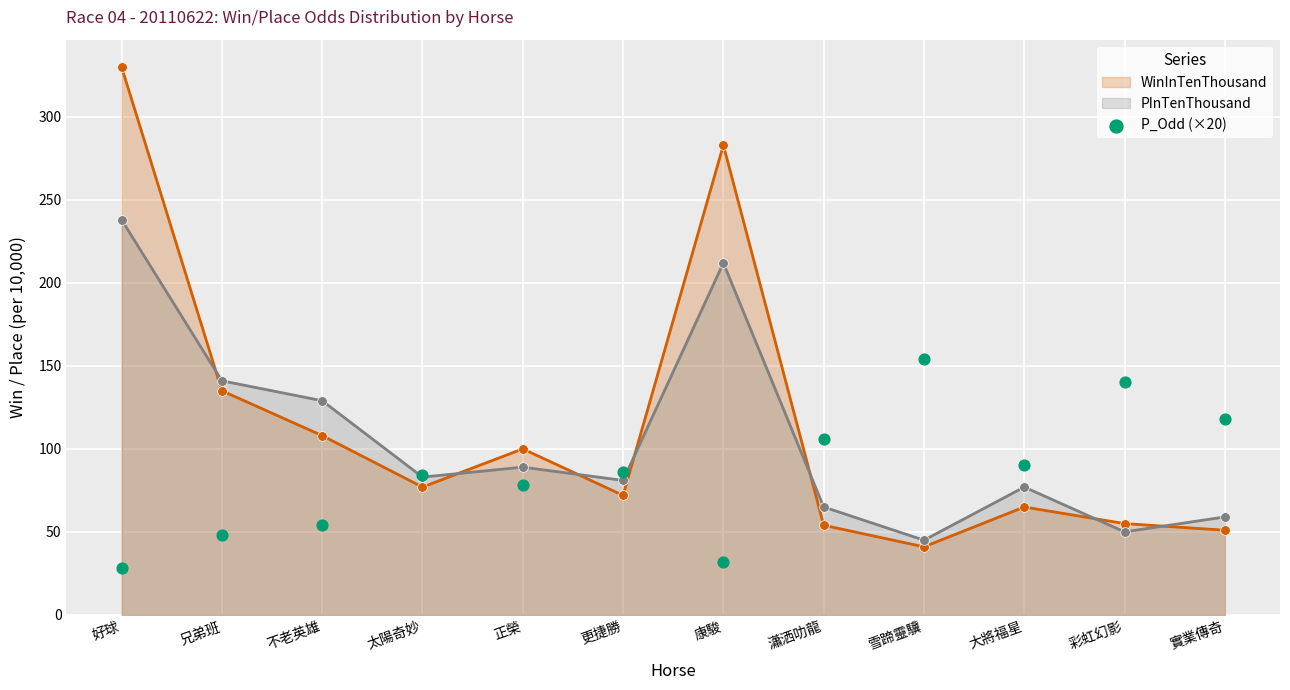

Is the value of WinInTenThousand at 兄弟班 greater than the value of PInTenThousand at 正榮?

Yes